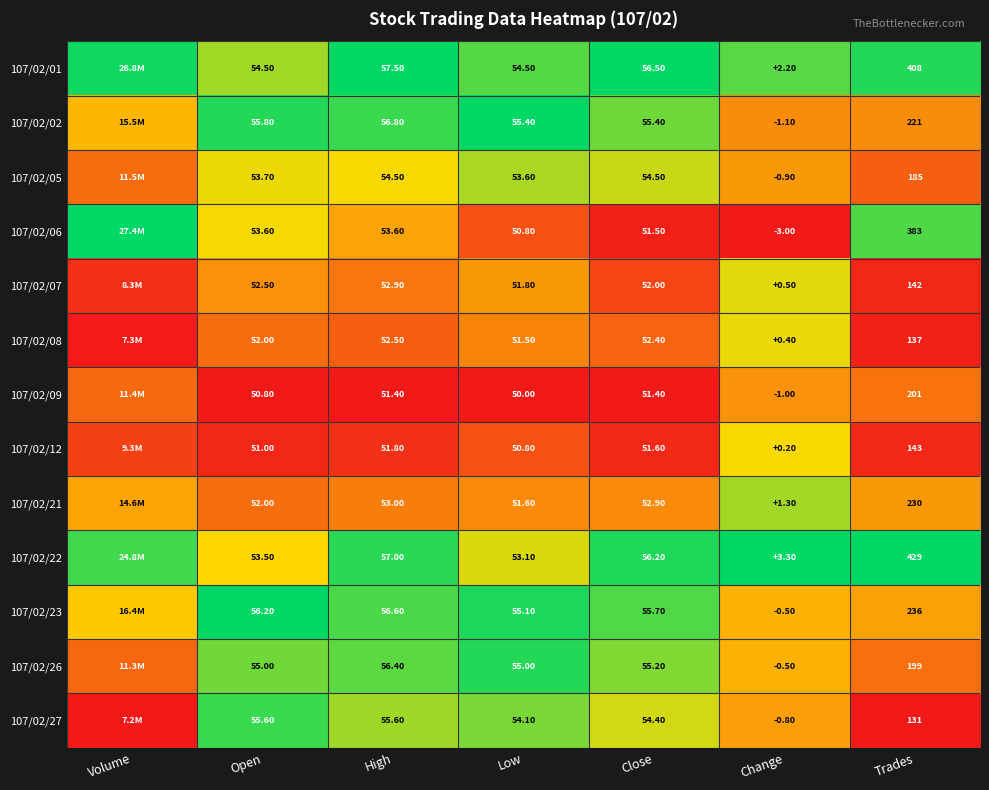

What is the total value across all series at Close?

699.7